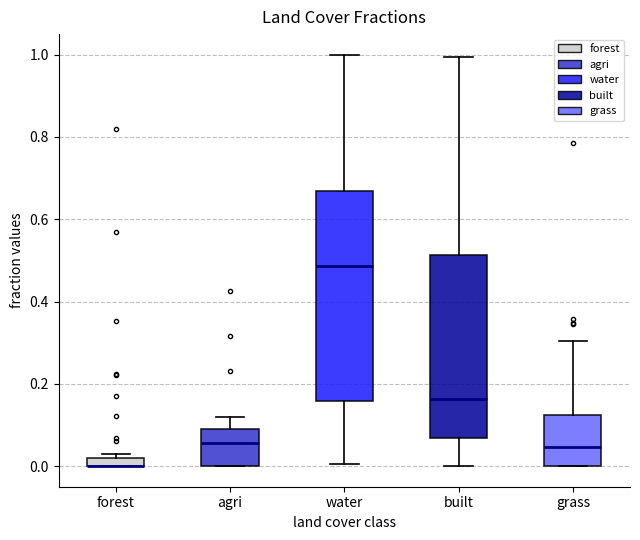

Where is the lower edge of the box for forest on the y-axis? The values are not printed on the chart, so give them approximately, as read against the axis.

0.00